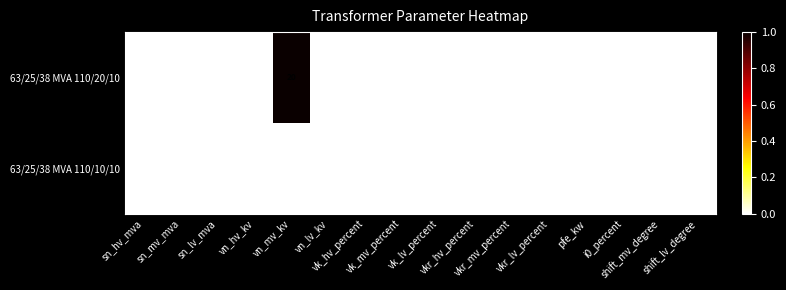

How many positive values does the 63/25/38 MVA 110/10/10 series have?

14